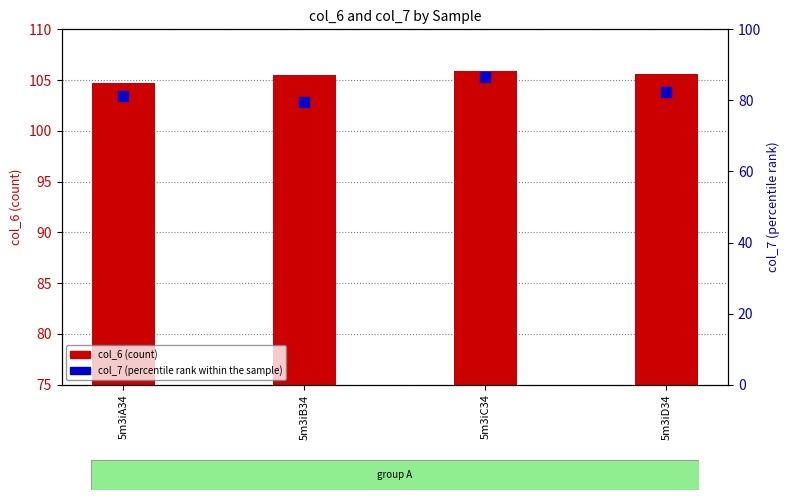

Is the value of col_7 at 5m3iC34 greater than the value of col_6 at 5m3iB34?

No